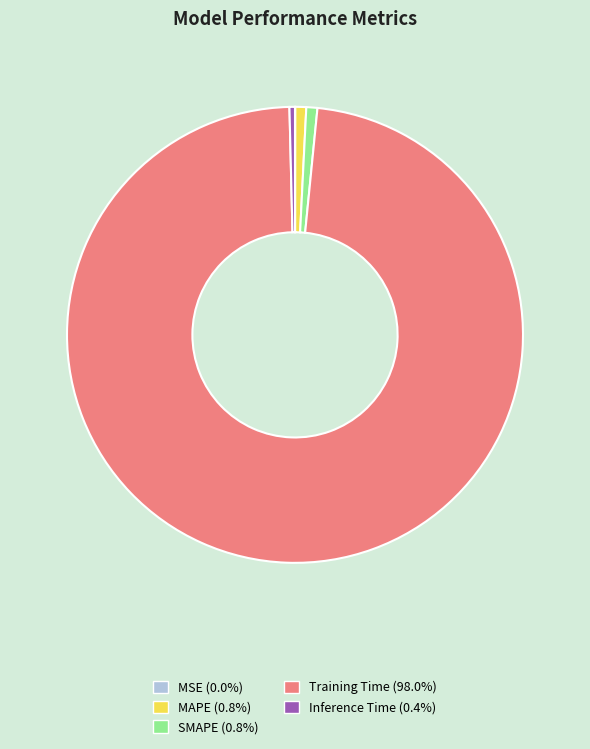

Which has a higher value, Training Time or MAPE?

Training Time